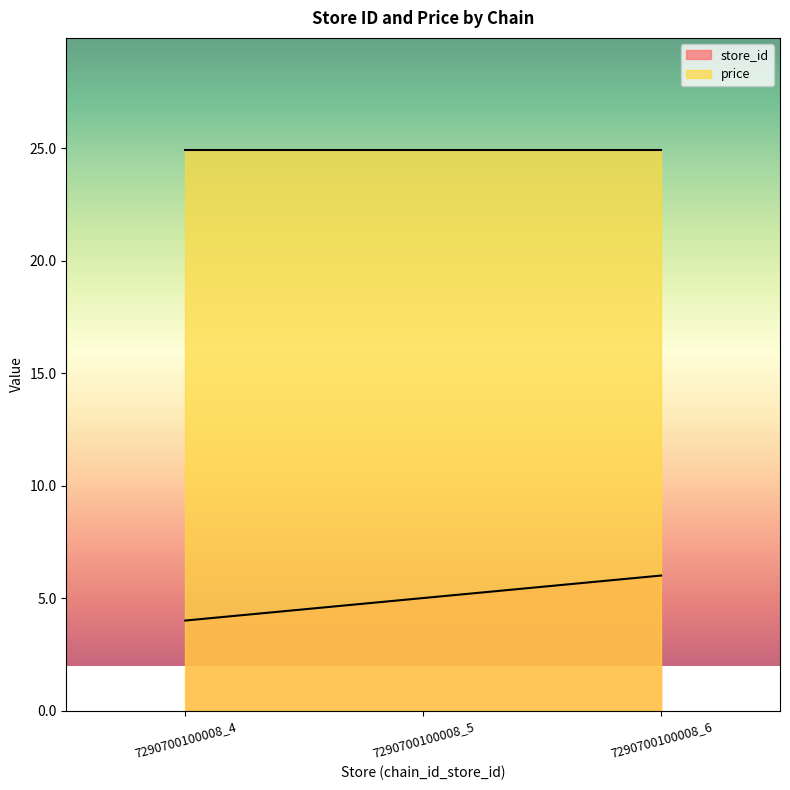

Is it true that the value at 7290700100008_4 is 4?

True